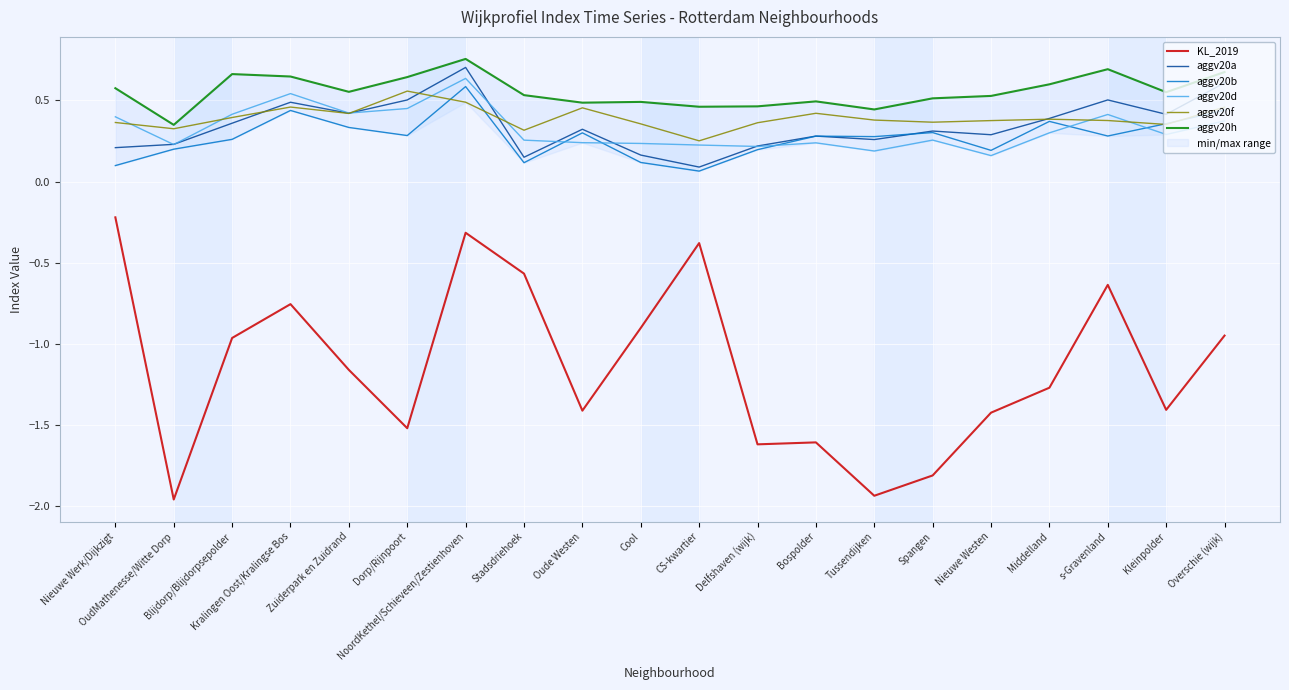

Reading left to right, list all the values displayed in this chart.

KL_2019: -0.2	-2.0	-1.0	-0.8	-1.2	-1.5	-0.3	-0.6	-1.4	-0.9	-0.4	-1.6	-1.6	-1.9	-1.8	-1.4	-1.3	-0.6	-1.4	-0.9
aggv20a: 0.2	0.2	0.4	0.5	0.4	0.5	0.7	0.1	0.3	0.2	0.1	0.2	0.3	0.3	0.3	0.3	0.4	0.5	0.4	0.6
aggv20b: 0.1	0.2	0.3	0.4	0.3	0.3	0.6	0.1	0.3	0.1	0.1	0.2	0.3	0.3	0.3	0.2	0.4	0.3	0.4	0.4
aggv20d: 0.4	0.2	0.4	0.5	0.4	0.4	0.6	0.3	0.2	0.2	0.2	0.2	0.2	0.2	0.3	0.2	0.3	0.4	0.3	0.4
aggv20f: 0.4	0.3	0.4	0.5	0.4	0.6	0.5	0.3	0.5	0.4	0.3	0.4	0.4	0.4	0.4	0.4	0.4	0.4	0.4	0.5
aggv20h: 0.6	0.3	0.7	0.6	0.6	0.6	0.8	0.5	0.5	0.5	0.5	0.5	0.5	0.4	0.5	0.5	0.6	0.7	0.6	0.7